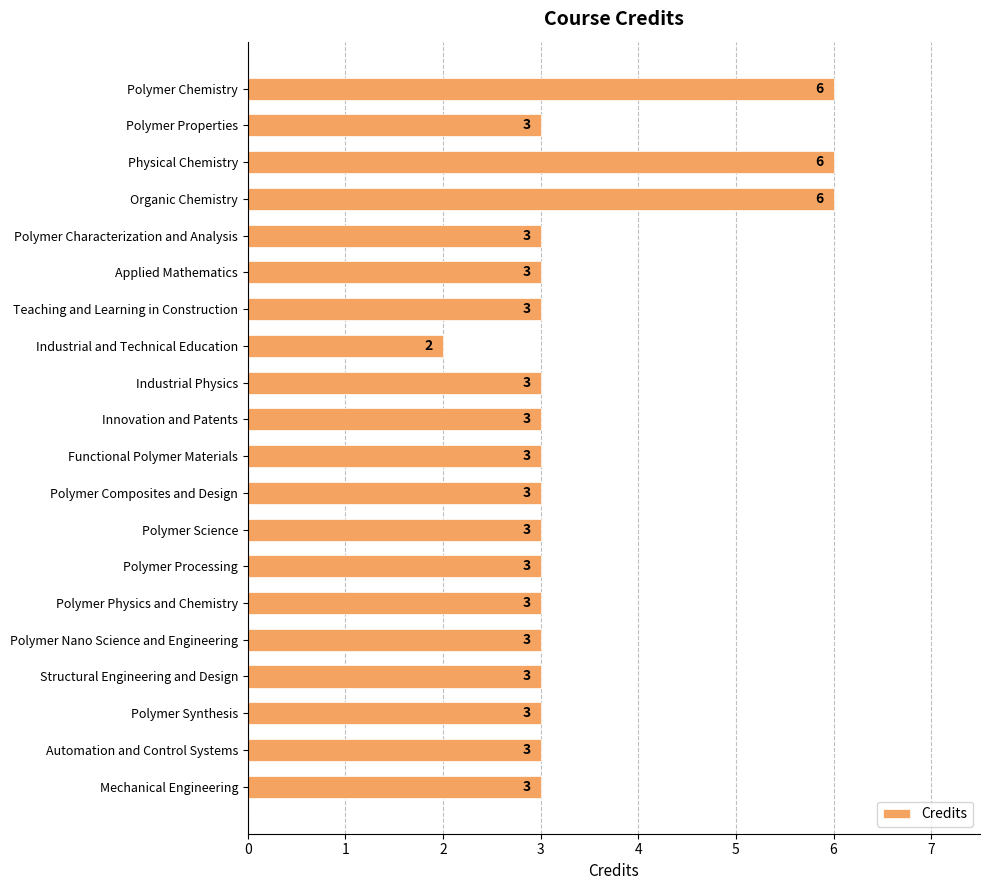

Approximately how many times larger is the value at Polymer Characterization and Analysis compared to Functional Polymer Materials?

1.0